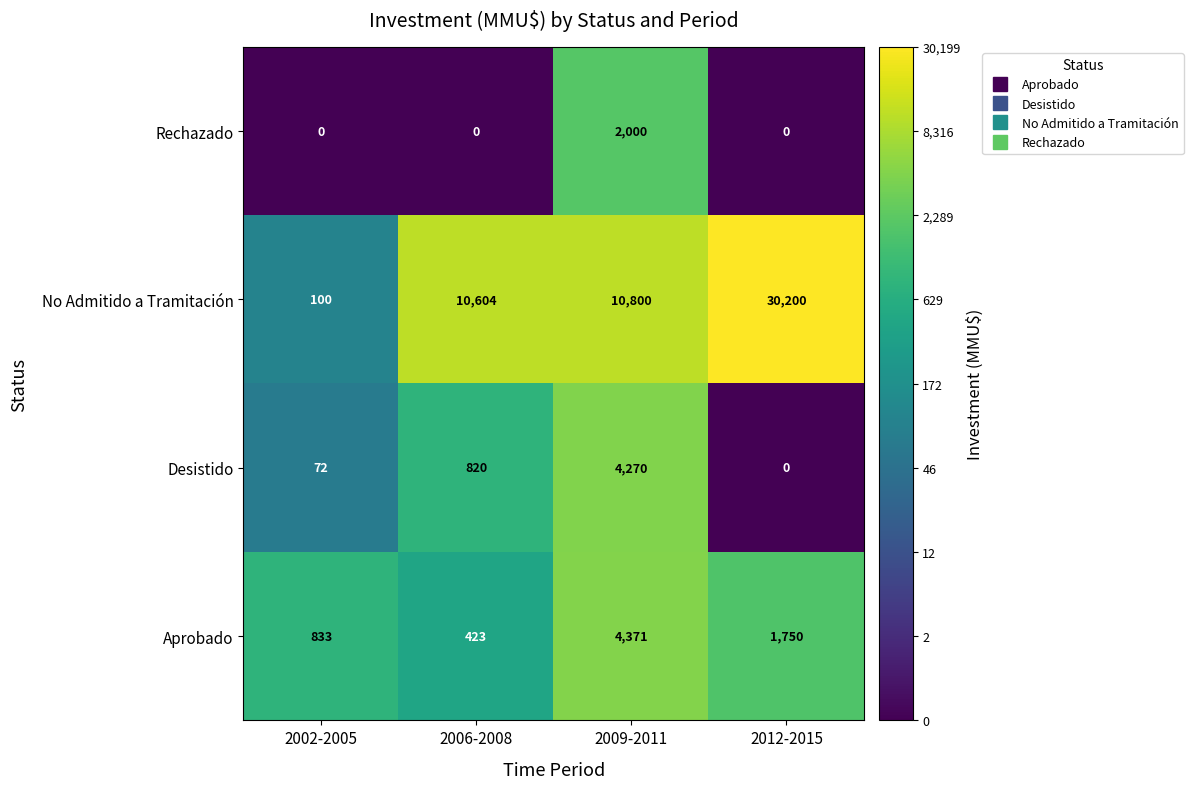

What is the sum of all Desistido values?

5162